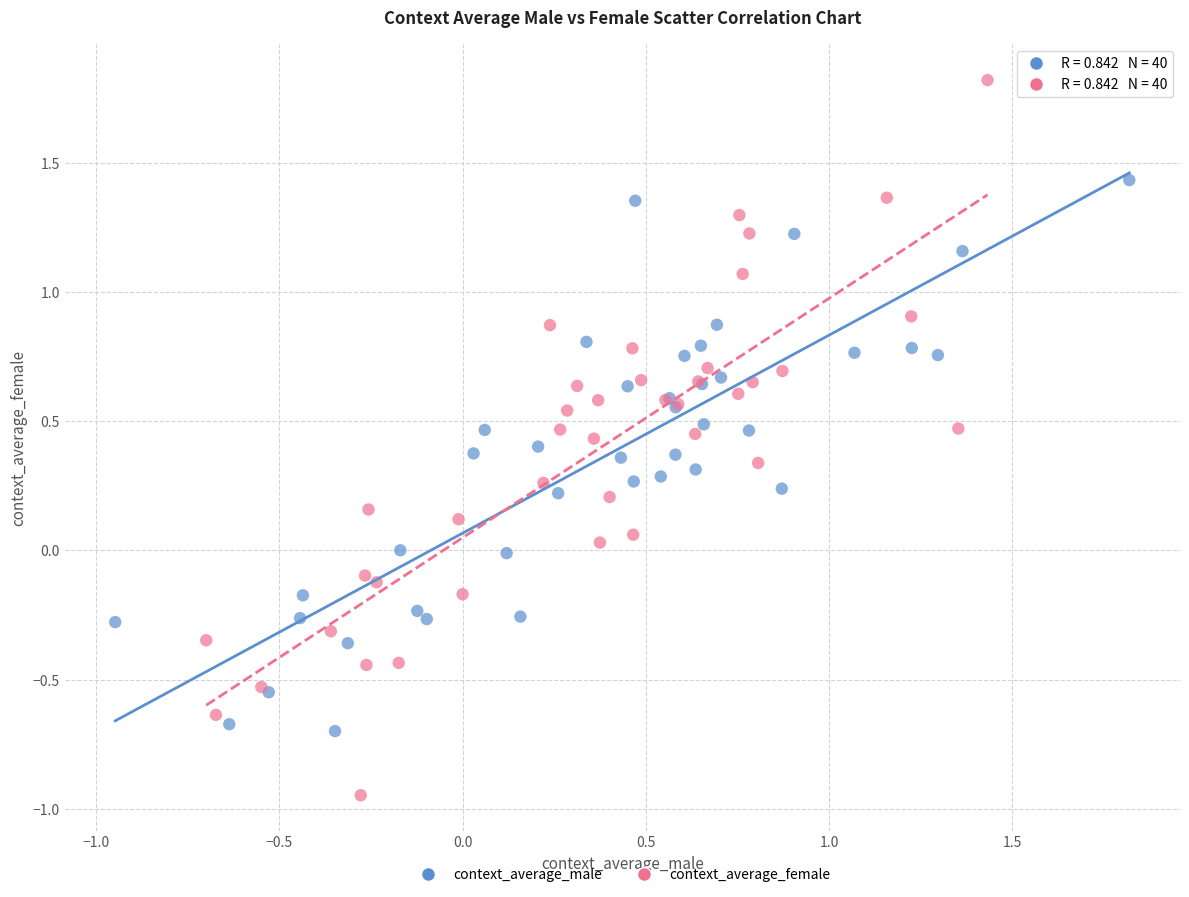

Which series contains the lowest Y value?

context_average_female